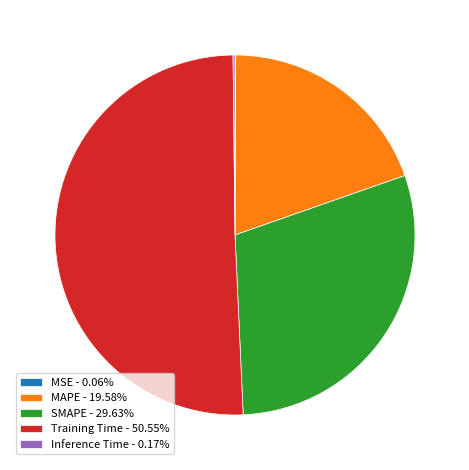

Does Training Time - 50.55% represent more than half of the total?

Yes